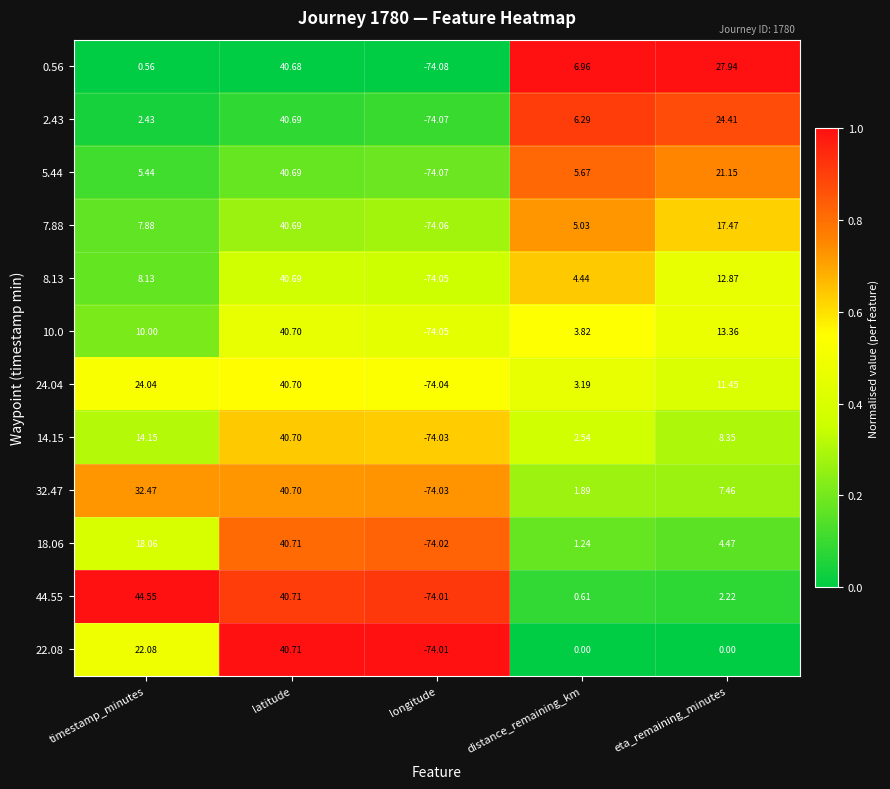

What is the difference between the highest and lowest values at latitude?

0.0